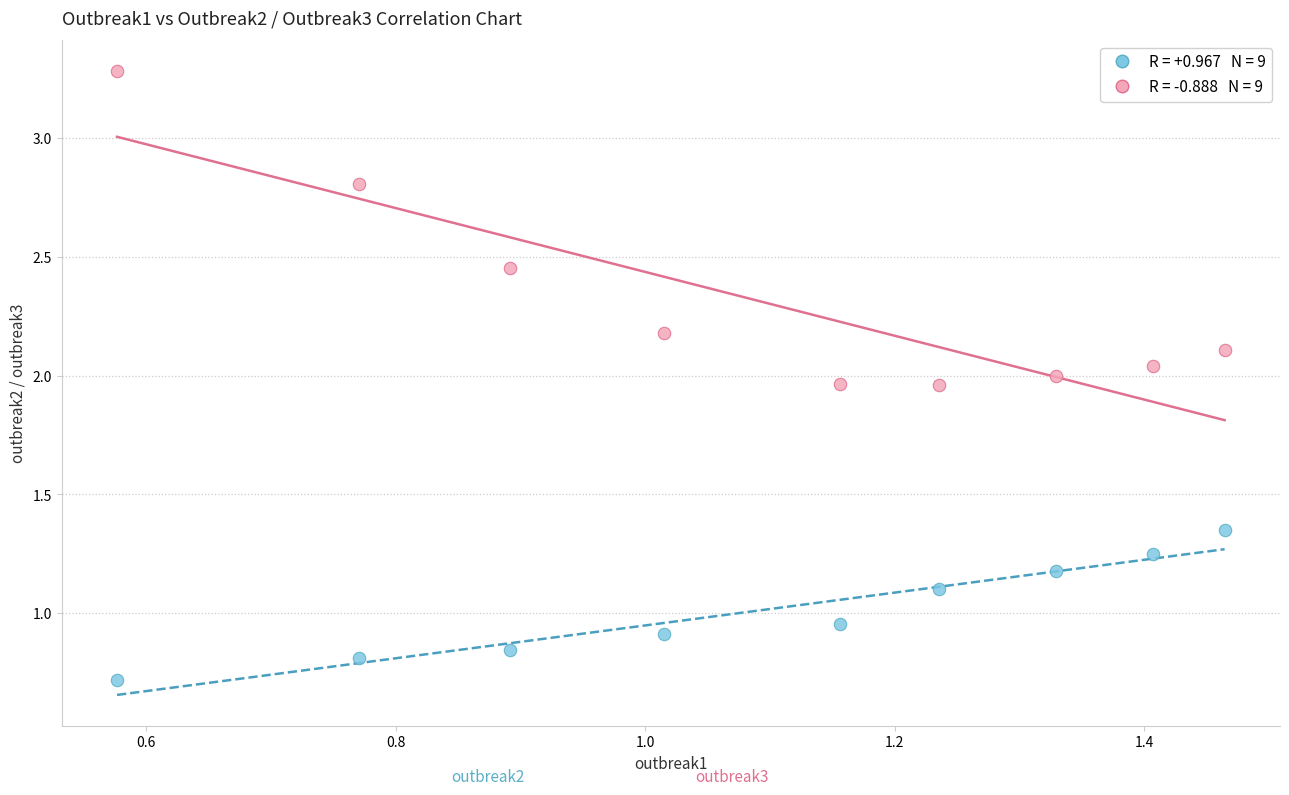

Across all data points, what is the range of Y values (max minus min)?

2.6